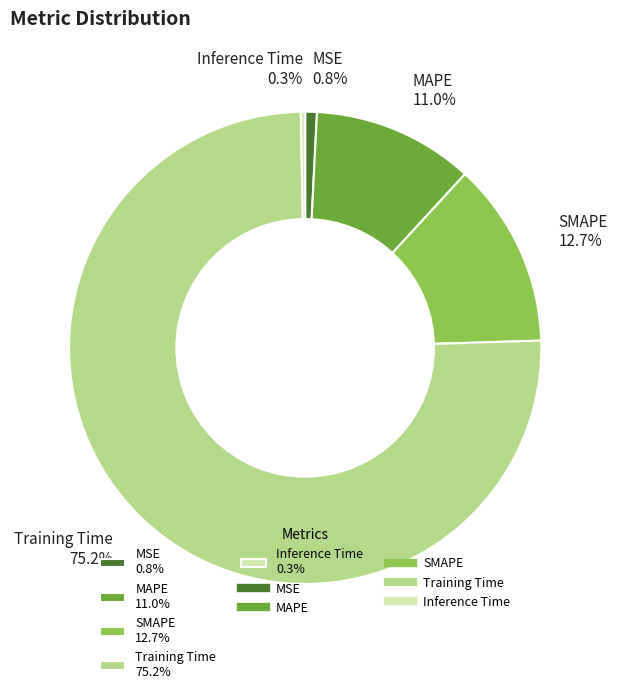

How many segments does this pie chart have?

5